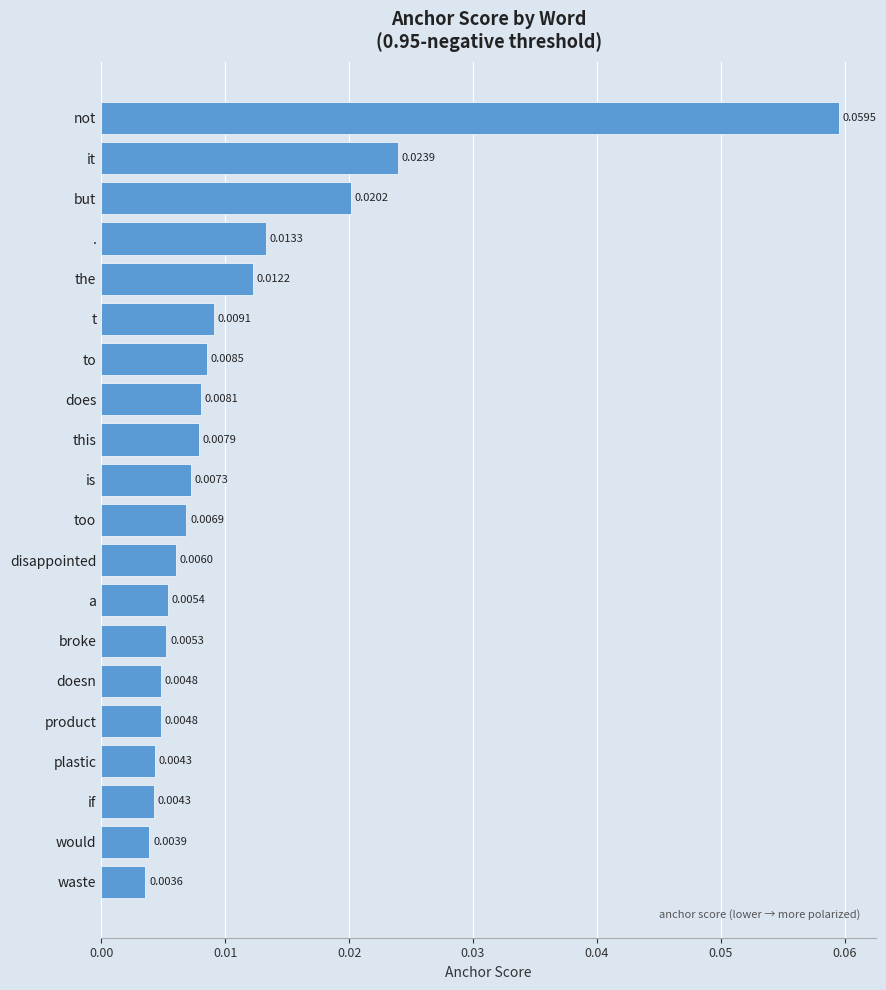

What is the label of the 9th bar from the bottom?

disappointed